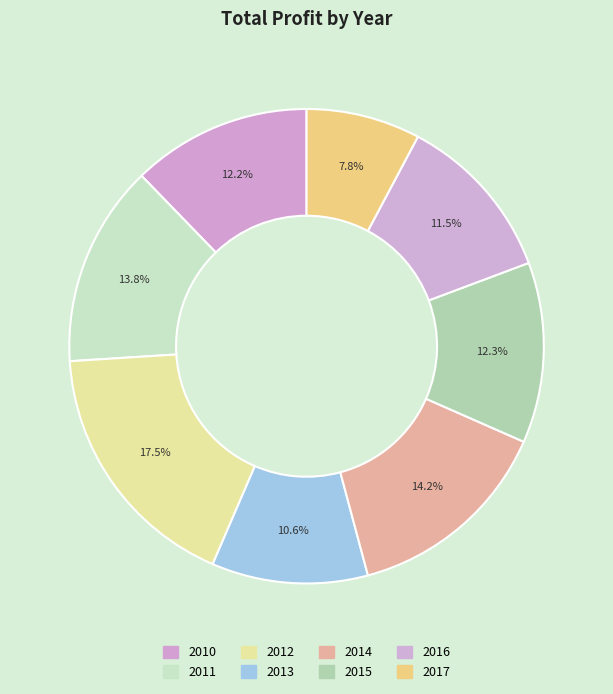

Is there a majority slice in this chart?

No